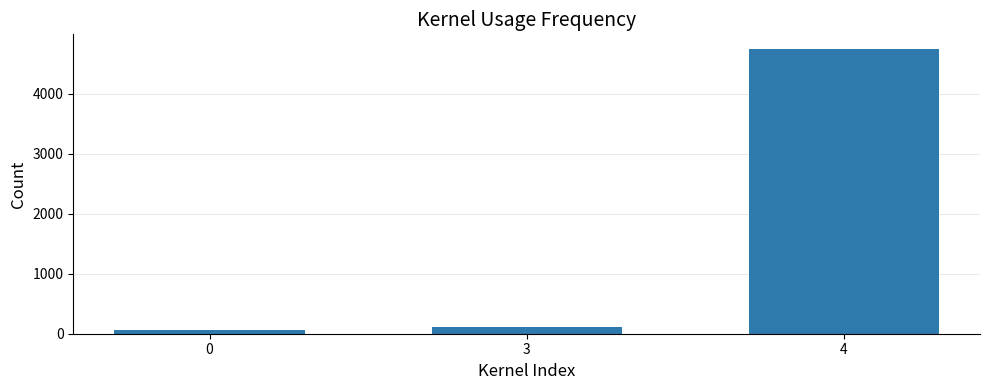

Which has a higher value, 4 or 3?

4